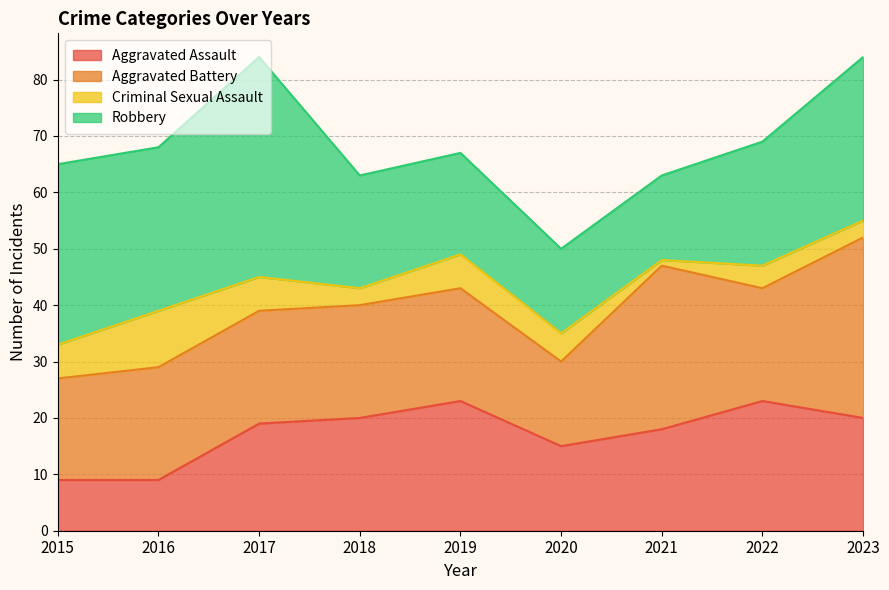

Between 2019 and 2022, which is larger?

2019